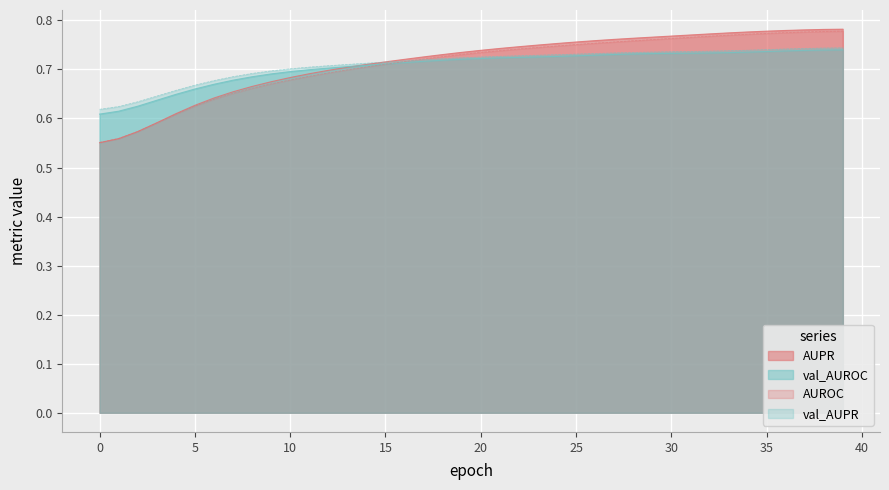

What is the total value across all series at 30?

3.0